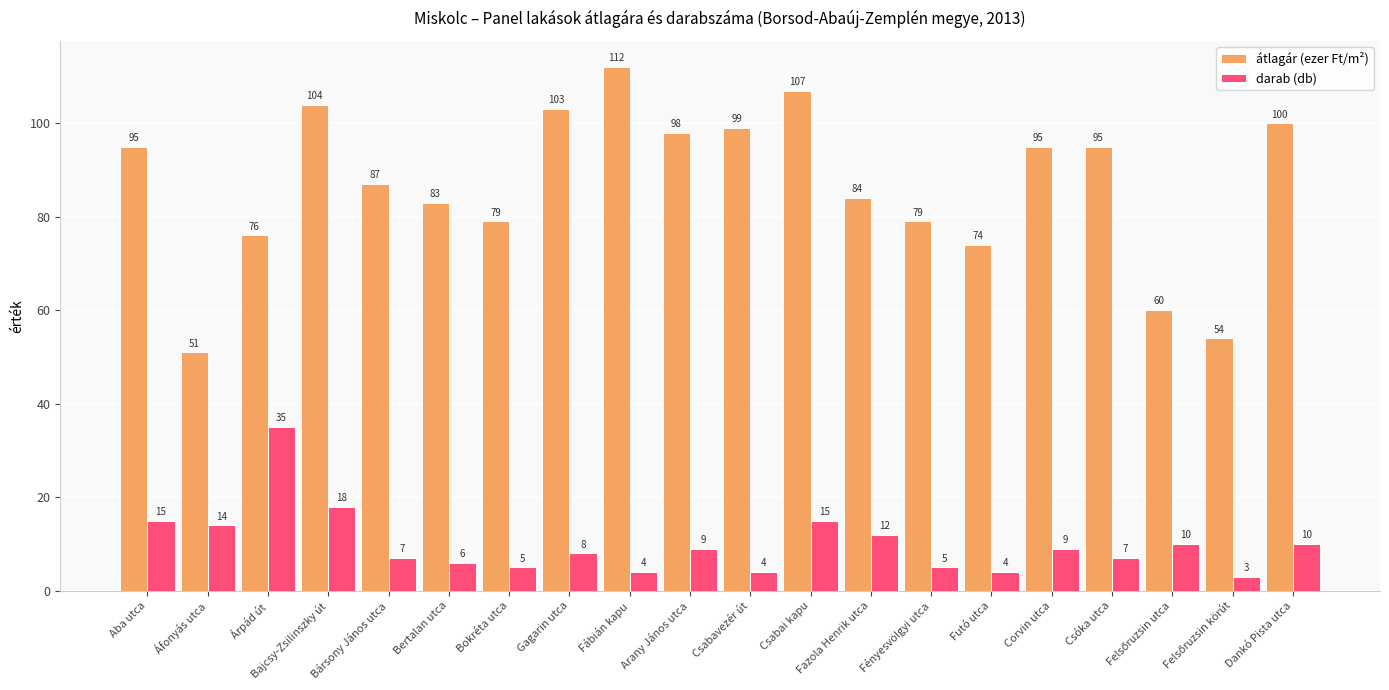

Reading left to right, list all the values displayed in this chart.

átlagár (ezer Ft/m²): 95	51	76	104	87	83	79	103	112	98	99	107	84	79	74	95	95	60	54	100
darab (db): 15	14	35	18	7	6	5	8	4	9	4	15	12	5	4	9	7	10	3	10